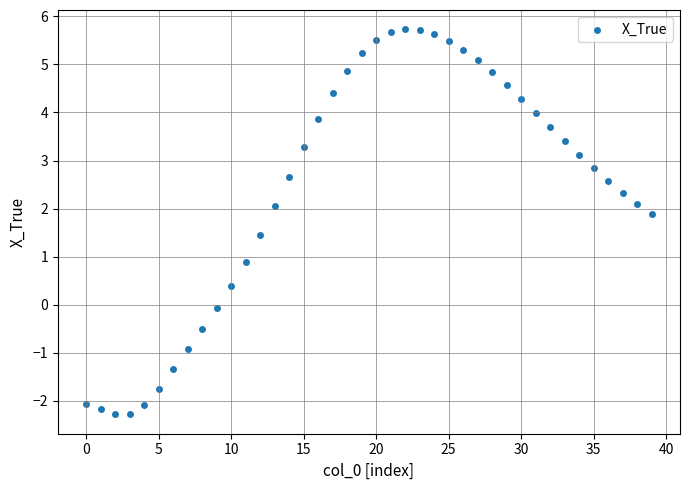

What Y value in the scatter plot is closest to 1?

0.9